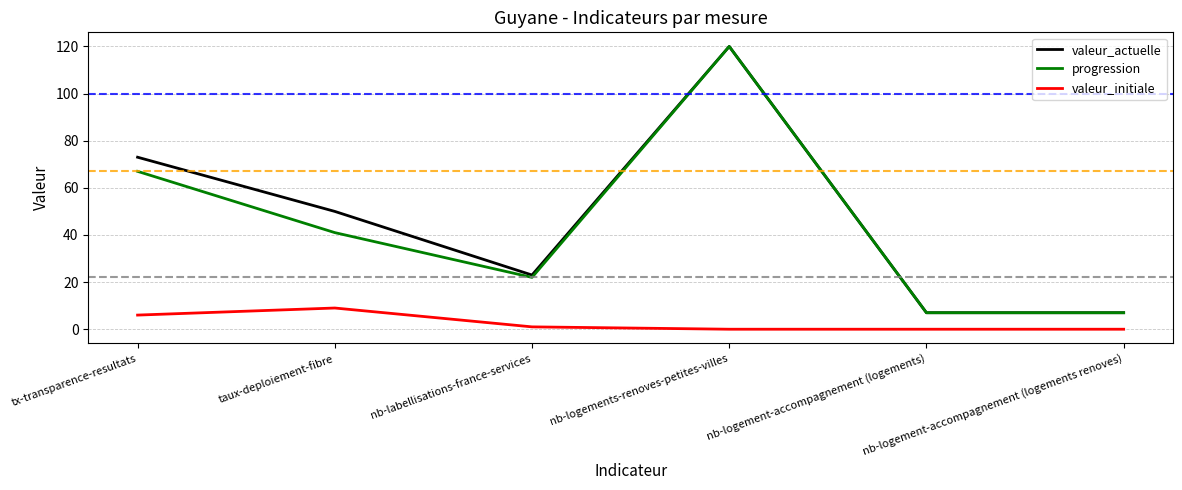

What position from the left is nb-logement-accompagnement (logements renoves)?

6